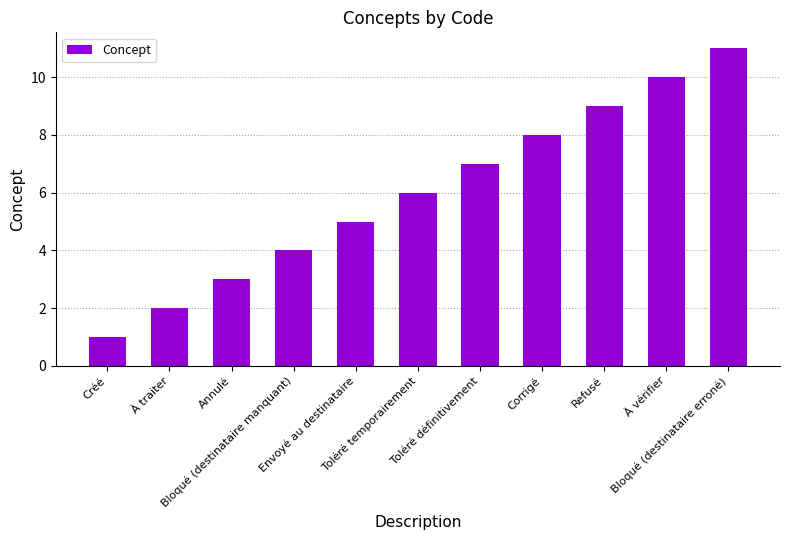

Which has a higher value, Toléré temporairement or Corrigé?

Corrigé